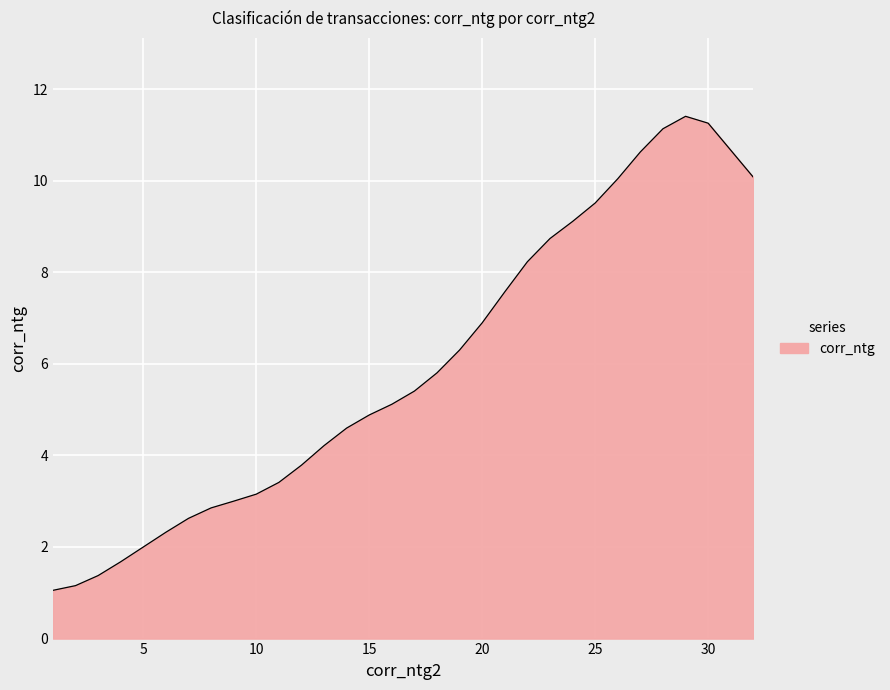

What is the smallest value displayed?

1.1